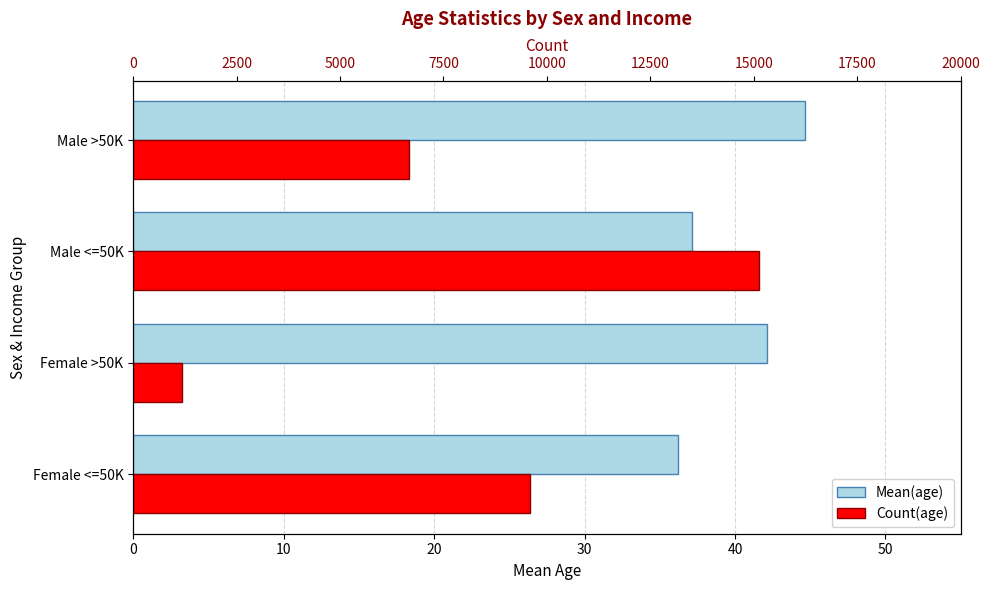

Which series has the largest range (max minus min)?

Count(age)